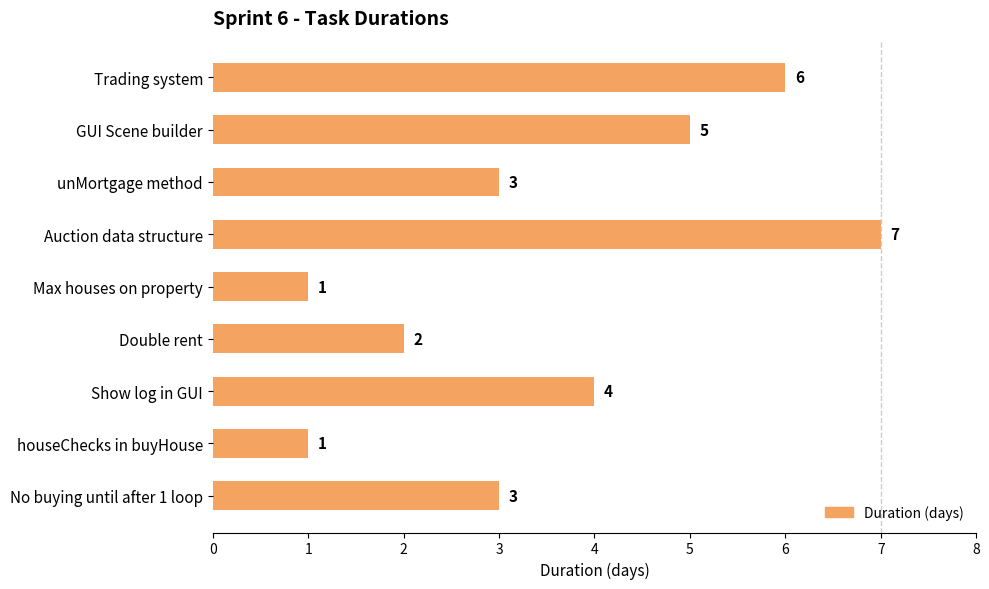

The value at No buying until after 1 loop is 5. True or false?

False